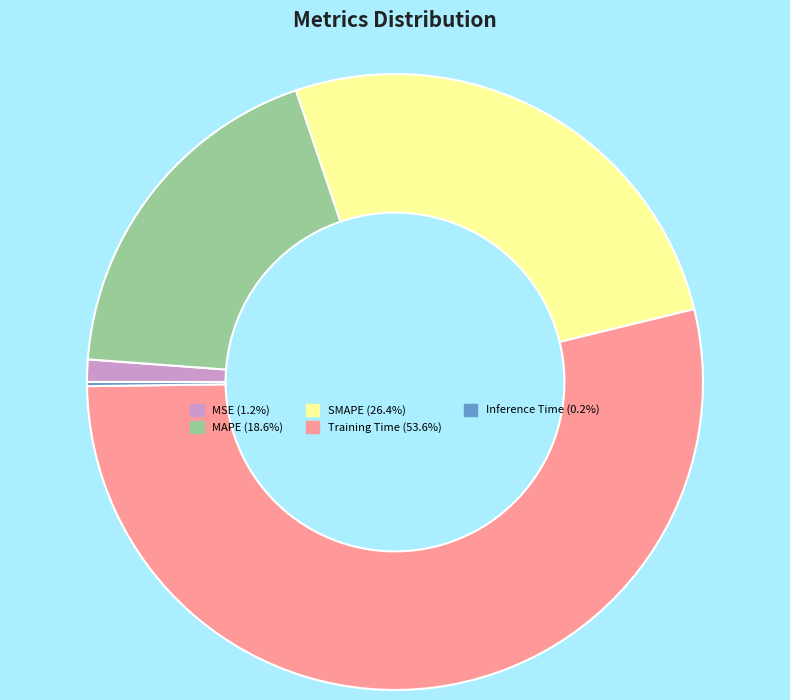

Does Training Time (53.6%) represent more than half of the total?

Yes